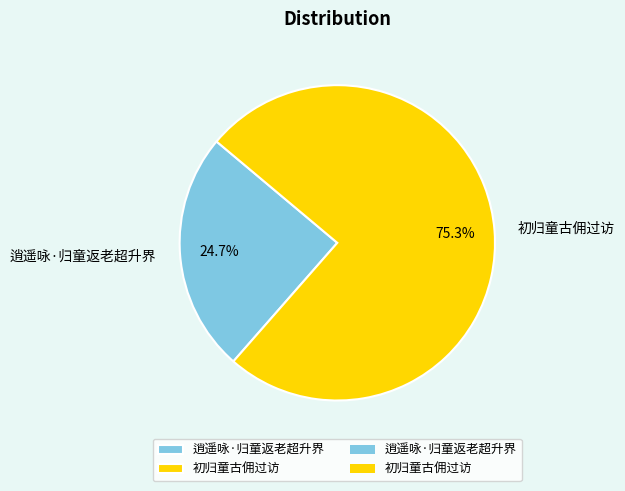

To the nearest percent, what is the difference between the 逍遥咏·归童返老超升界 and 初归童古佣过访 slice percentages?

51%